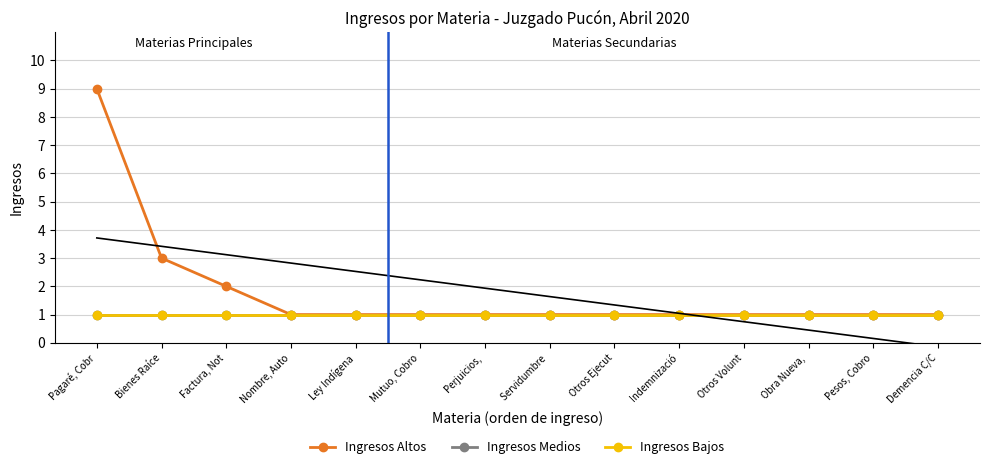

Count the number of data series in this chart.

3